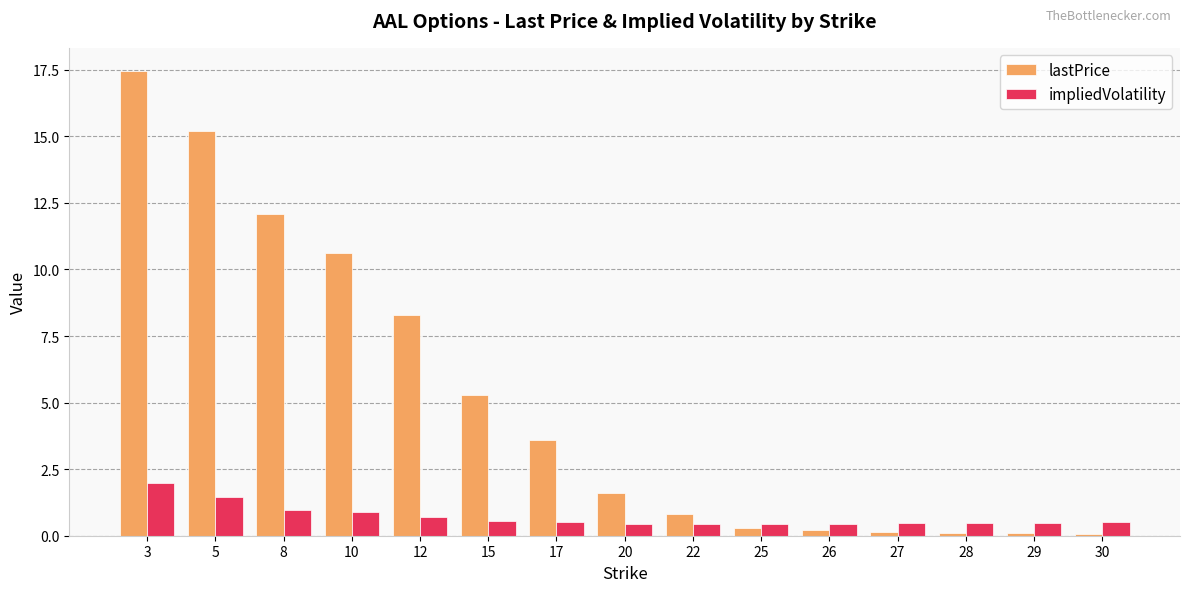

How many bars are there in each group?

2